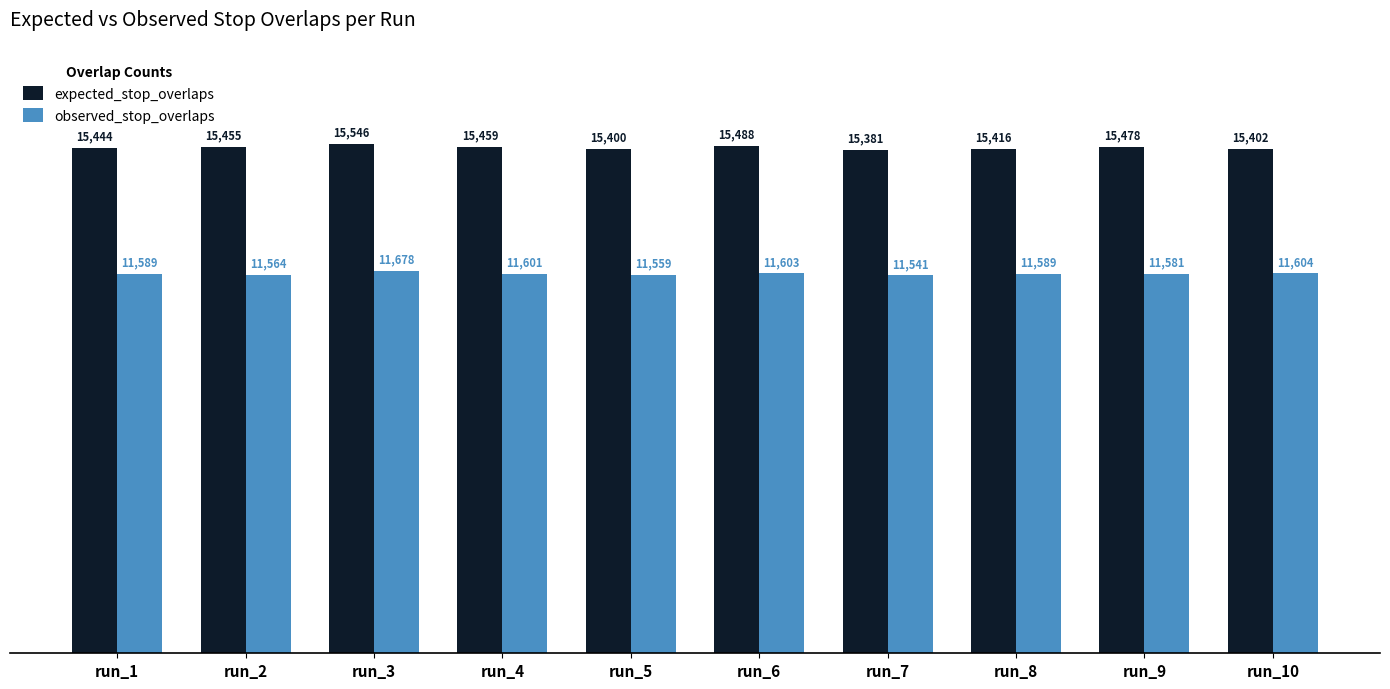

At which category does the chart reach its minimum across all series?

run_7